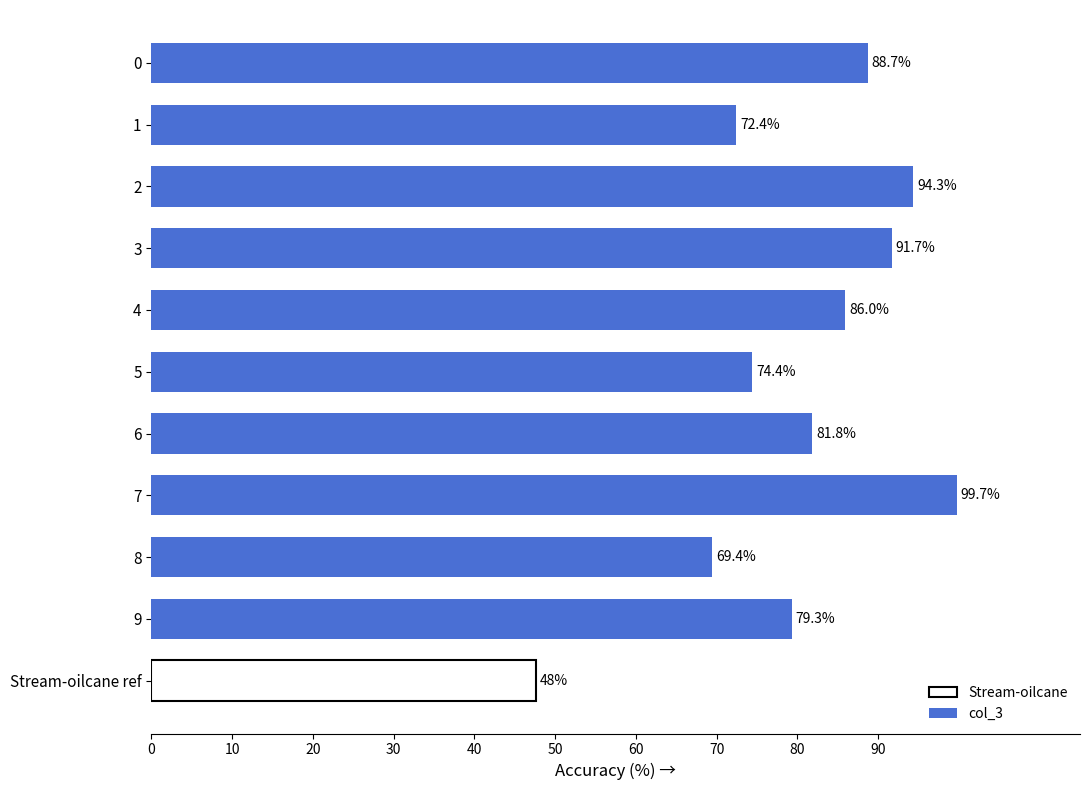

What is the sum of all values?

837.8